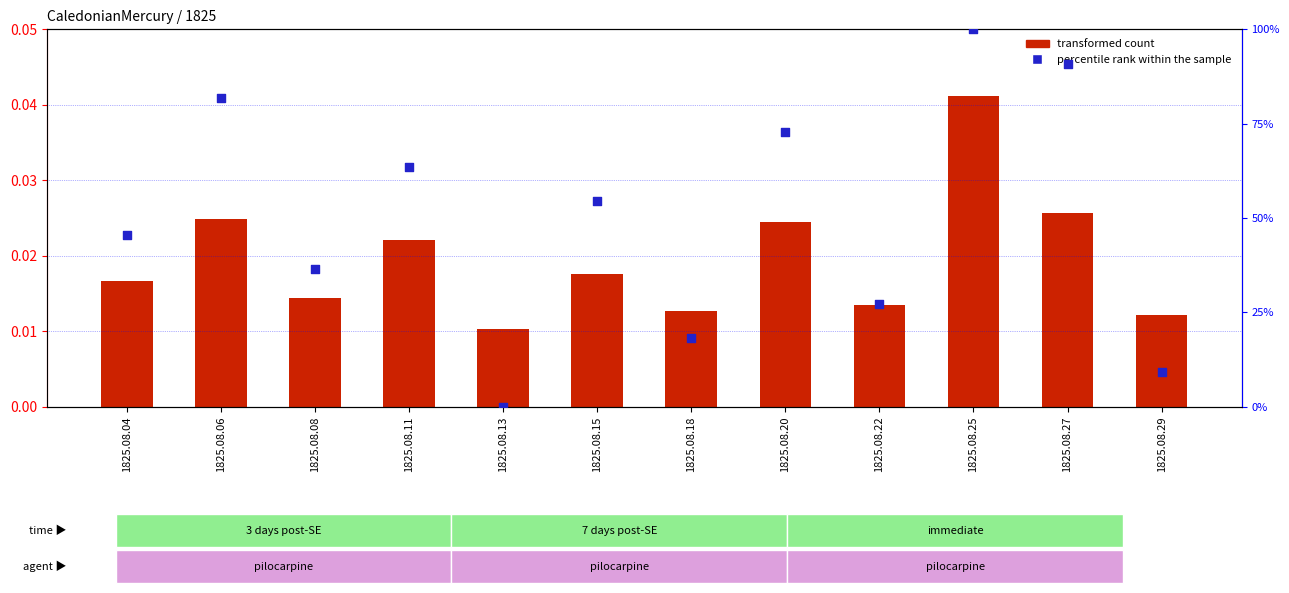

What are all the series names shown in the legend?

transformed count, percentile rank within the sample